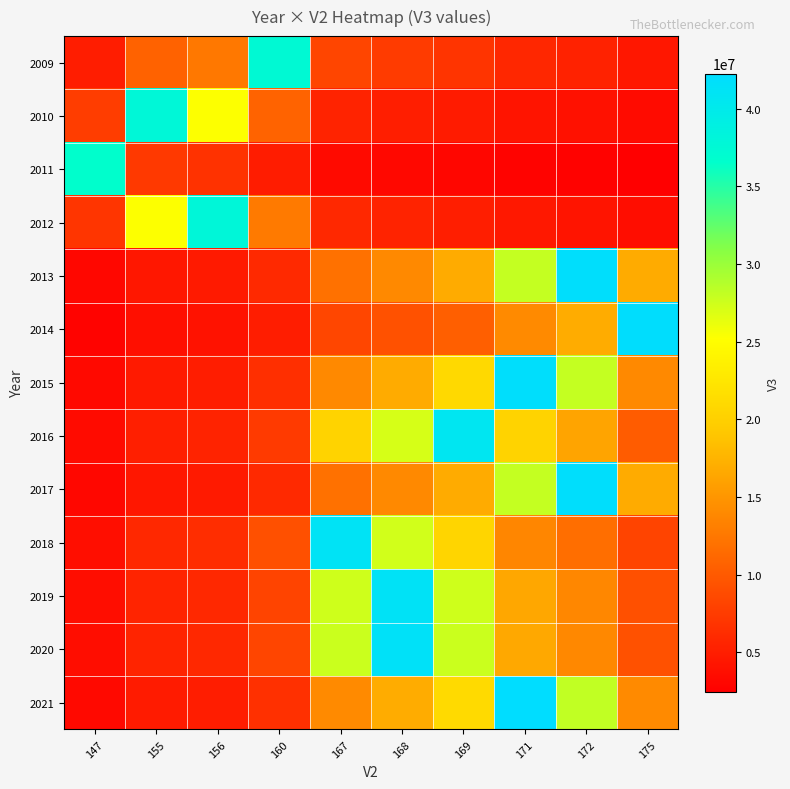

Reading left to right, transcribe all the data shown in this chart.

row_0: 147=4992626.7	155=10698485.7	156=12481566.7	160=37444700.0	167=8321044.4	168=7488940.0	169=6808127.3	171=5760723.1	172=5349242.9	175=4405258.8
row_1: 147=7578600.0	155=37893000.0	156=25262000.0	160=10826571.4	167=5413285.7	168=5052400.0	169=4736625.0	171=4210333.3	172=3988736.8	175=3444818.2
row_2: 147=36600000.0	155=7320000.0	156=6654545.5	160=4880000.0	167=3327272.7	168=3182608.7	169=3050000.0	171=2815384.6	172=2711111.1	175=2440000.0
row_3: 147=6902509.1	155=25309200.0	156=37963800.0	160=12654600.0	167=5840584.6	168=5423400.0	169=5061840.0	171=4466329.4	172=4218200.0	175=3615600.0
row_4: 147=3112748.1	155=4423378.9	156=4669122.2	160=6003157.1	167=12006314.3	168=14007366.7	169=16808840.0	171=28014733.3	172=42022100.0	175=16808840.0
row_5: 147=2807253.3	155=3828072.7	156=4010361.9	160=4953976.5	167=8421760.0	168=9357511.1	169=10527200.0	171=14036266.7	172=16843520.0	175=42108800.0
row_6: 147=3226153.8	155=4660000.0	156=4934117.6	160=6452307.7	167=13980000.0	168=16776000.0	169=20970000.0	171=41940000.0	172=27960000.0	175=13980000.0
row_7: 147=3392166.7	155=5088250.0	156=5427466.7	160=7401090.9	167=20353000.0	168=27137333.3	169=40706000.0	171=20353000.0	172=16282400.0	175=10176500.0
row_8: 147=3108592.6	155=4417473.7	156=4662888.9	160=5995142.9	167=11990285.7	168=13988666.7	169=16786400.0	171=27977333.3	172=41966000.0	175=16786400.0
row_9: 147=3737409.1	155=5873071.4	156=6324846.2	160=9135888.9	167=41111500.0	168=27407666.7	169=20555750.0	171=13703833.3	172=11746142.9	175=8222300.0
row_10: 147=3591269.6	155=5506613.3	156=5899942.9	160=8259920.0	167=27533066.7	168=41299600.0	169=27533066.7	171=16519840.0	172=13766533.3	175=9177688.9
row_11: 147=3608391.3	155=5532866.7	156=5928071.4	160=8299300.0	167=27664333.3	168=41496500.0	169=27664333.3	171=16598600.0	172=13832166.7	175=9221444.4
row_12: 147=3251692.3	155=4696888.9	156=4973176.5	160=6503384.6	167=14090666.7	168=16908800.0	169=21136000.0	171=42272000.0	172=28181333.3	175=14090666.7